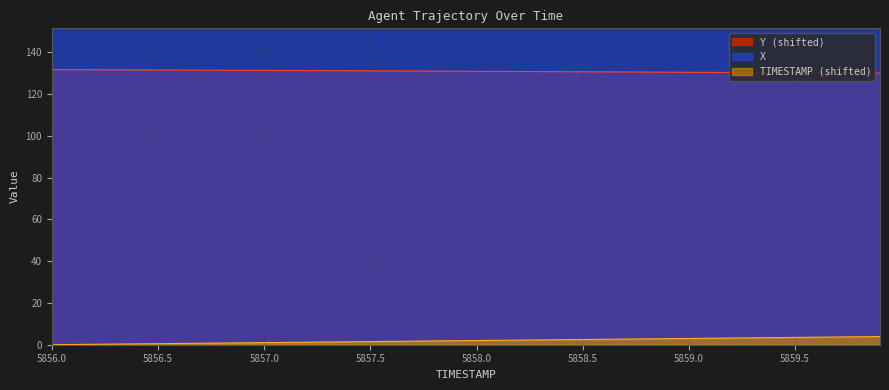

How many data points does each series have?

40